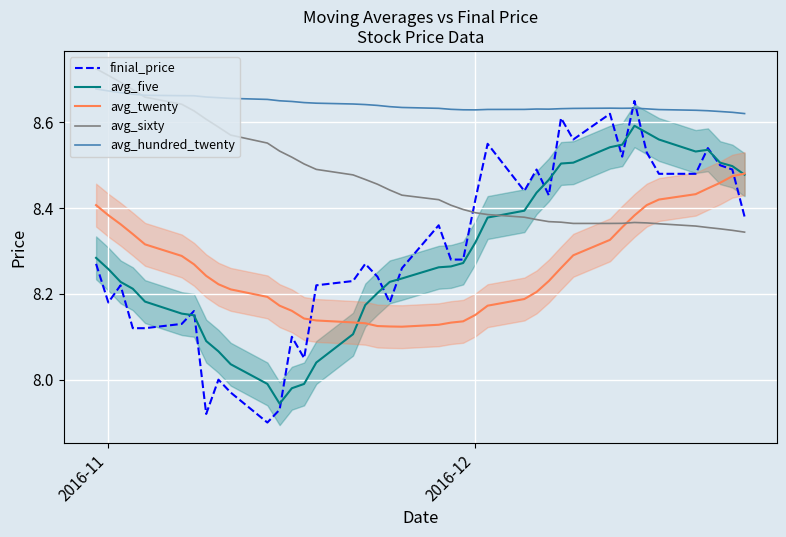

After their last crossing, which series has the higher values: finial_price or avg_hundred_twenty?

avg_hundred_twenty